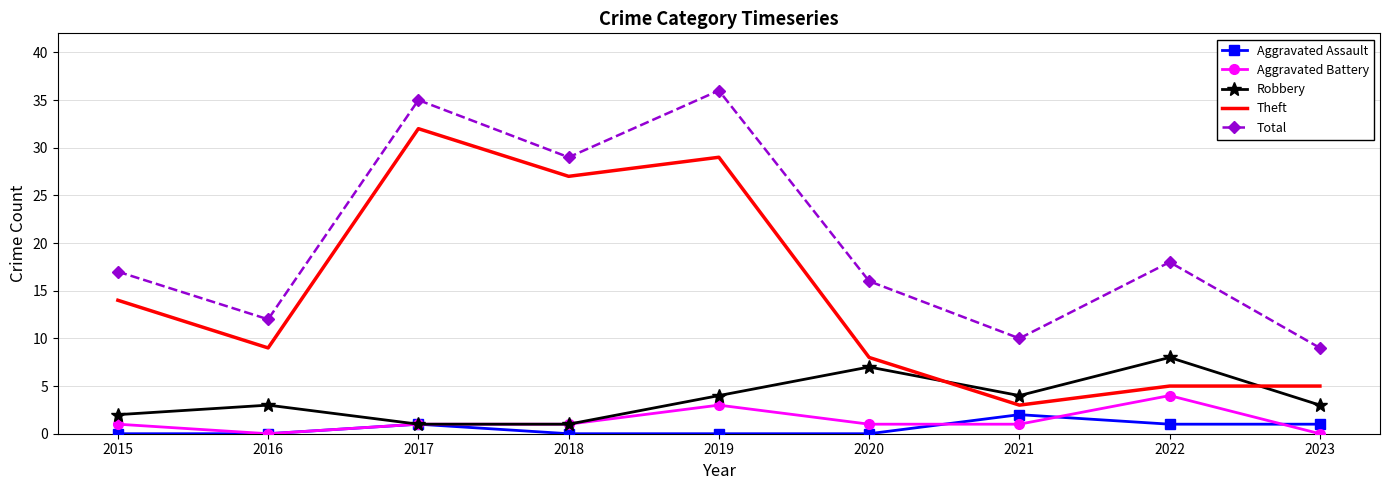

At which label is Total closest to 22?

2022